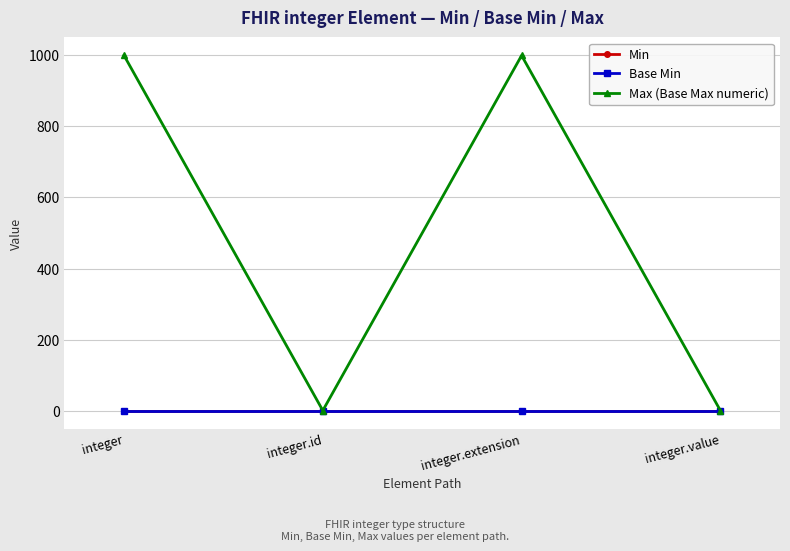

True or false: Max (Base Max numeric) and Base Min intersect in this chart.

False